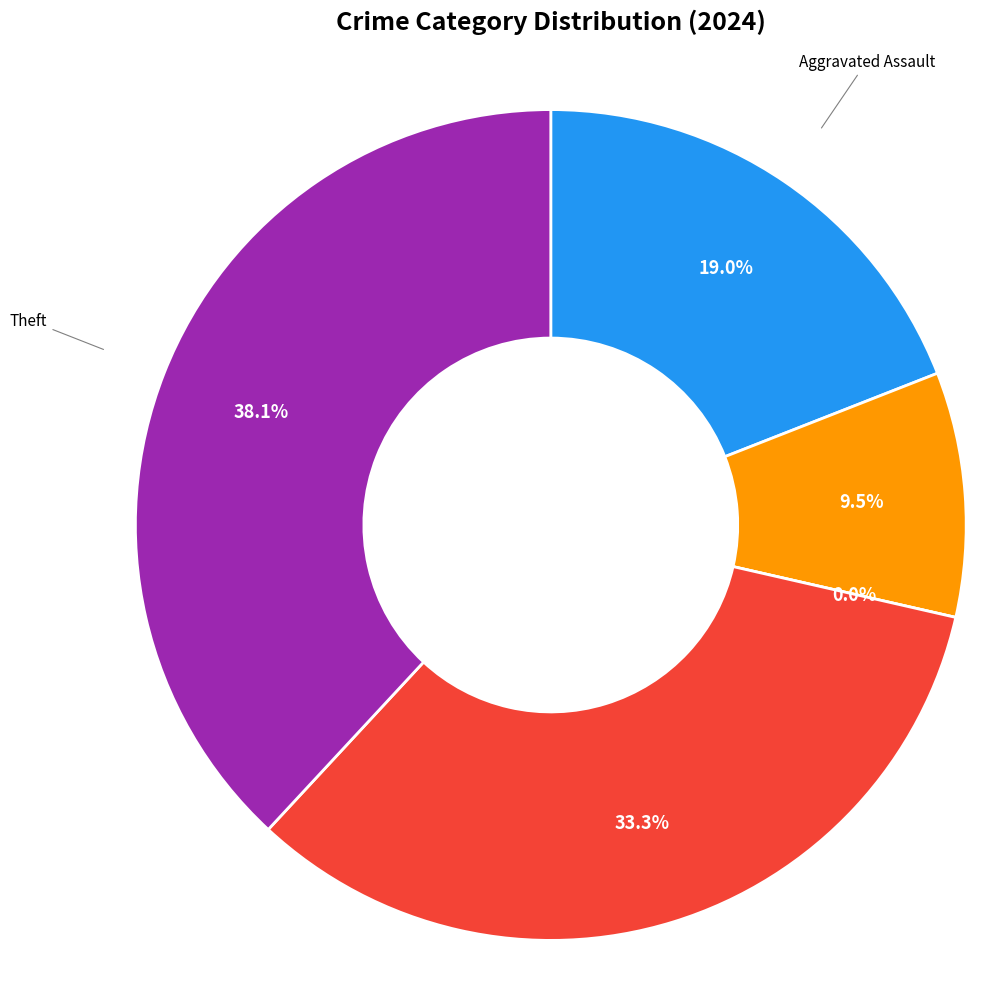

Which has a higher value, Aggravated Assault or Aggravated Battery?

Aggravated Assault